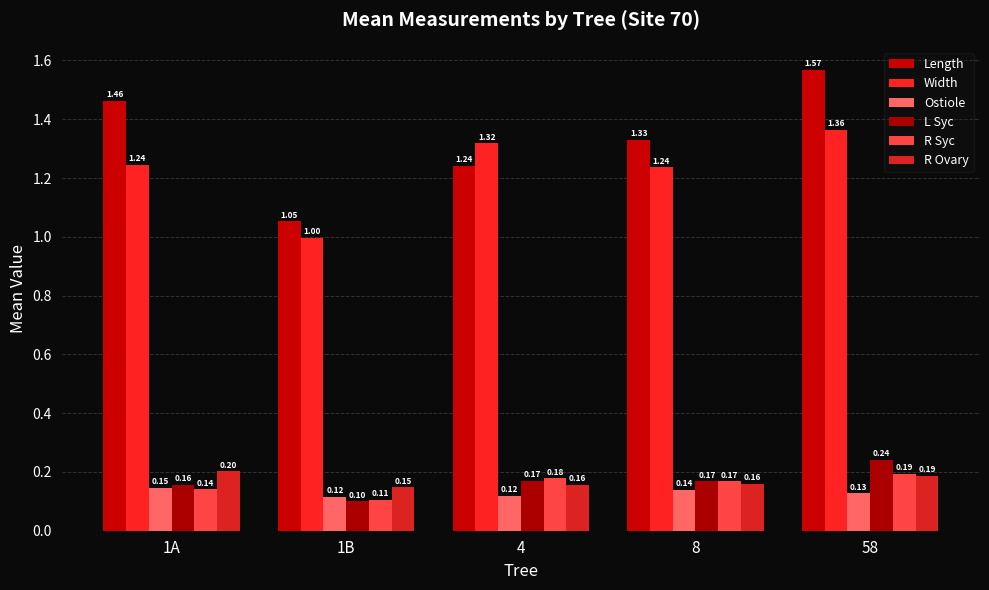

List the series in order of their peak value, lowest first.

Ostiole, R Syc, R Ovary, L Syc, Width, Length